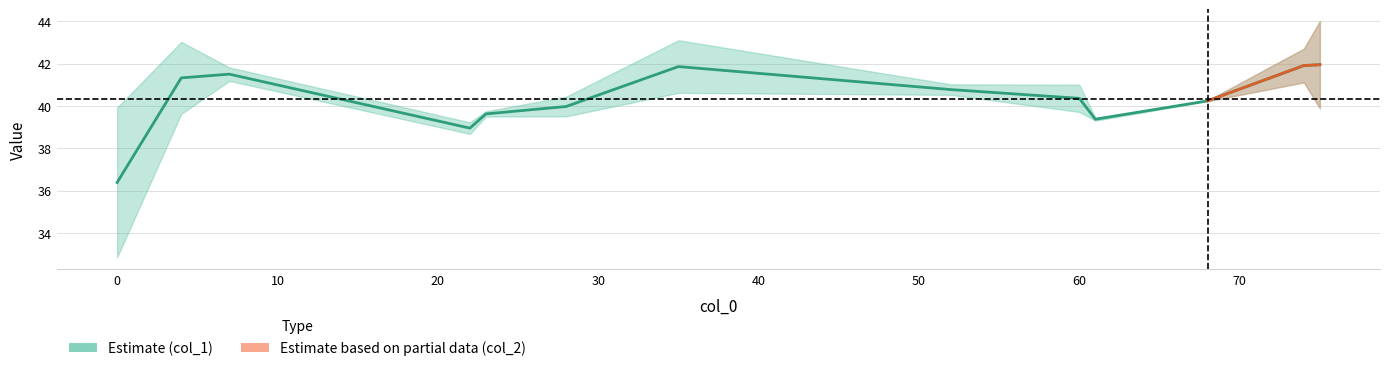

Approximately how many times larger is the value at 0 compared to 50?

1.0